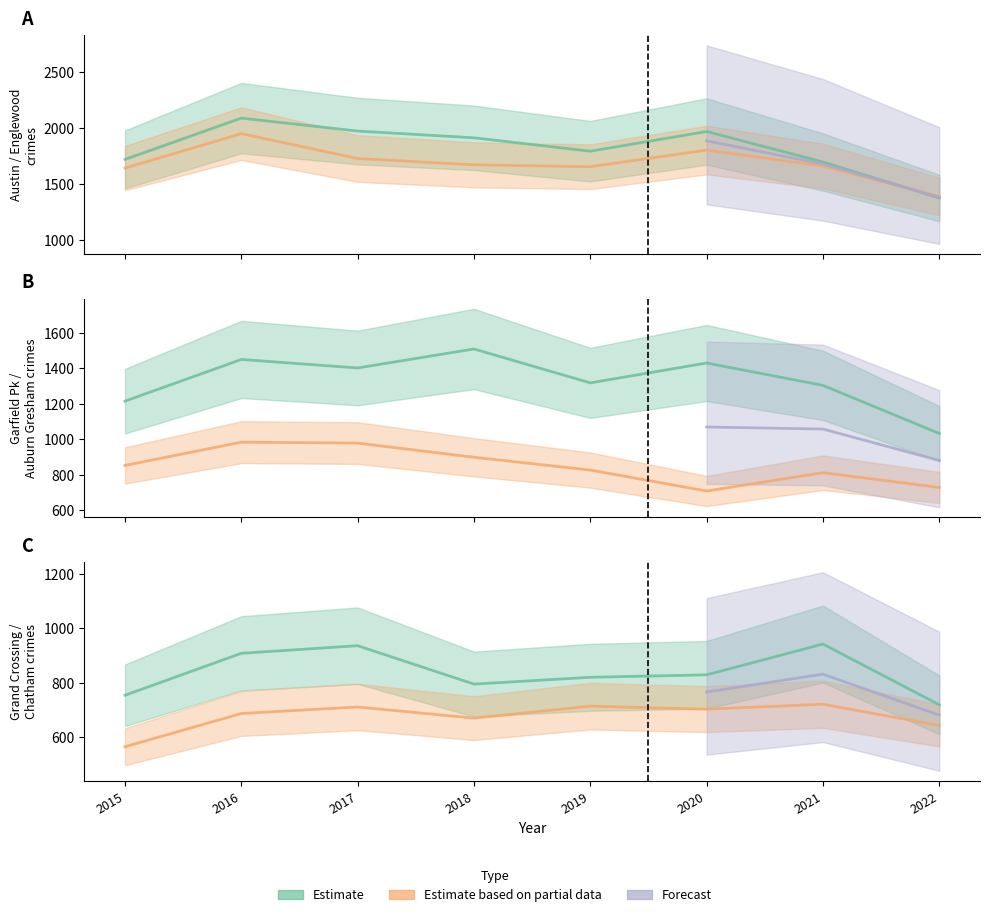

At which category is the sum across all series the highest?

2016